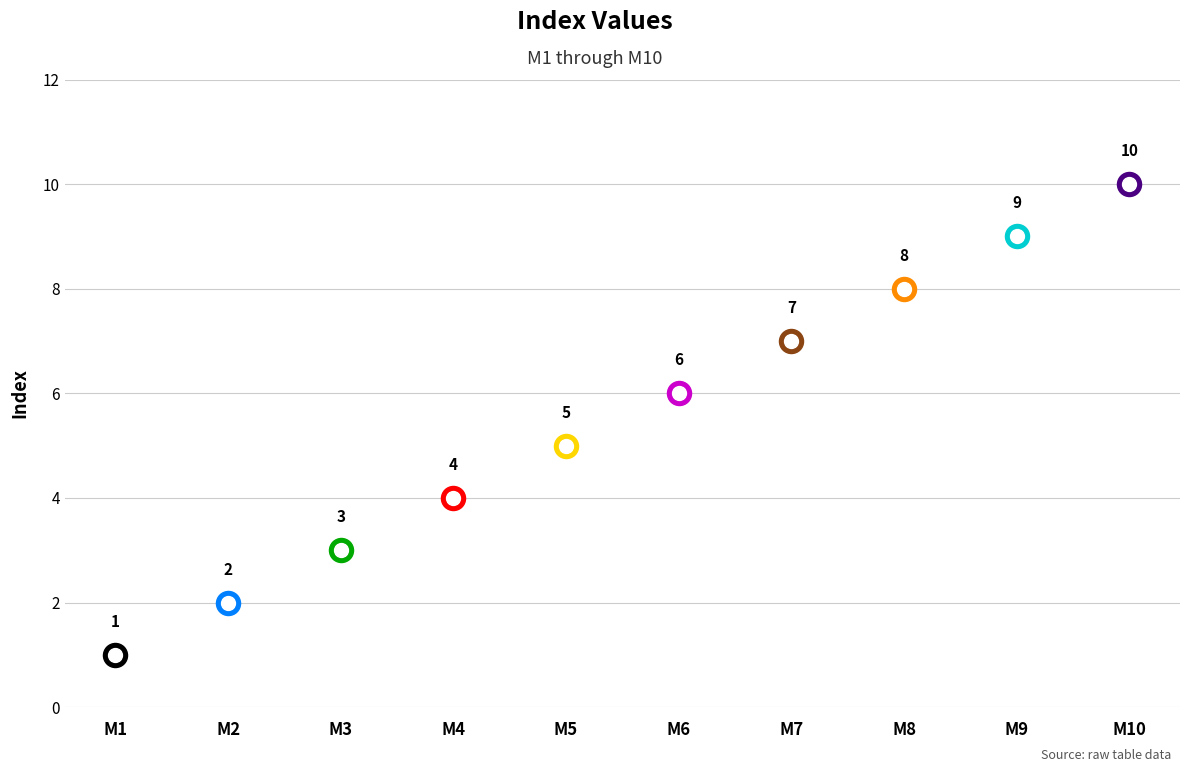

Which has a higher value, M5 or M6?

M6